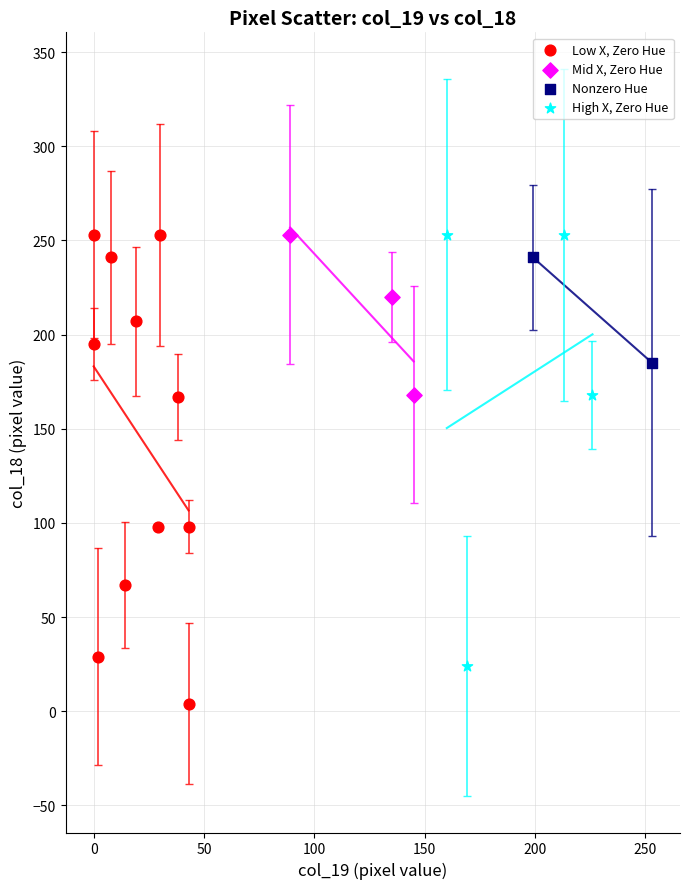

Which series reaches the minimum Y coordinate?

Low X, Zero Hue